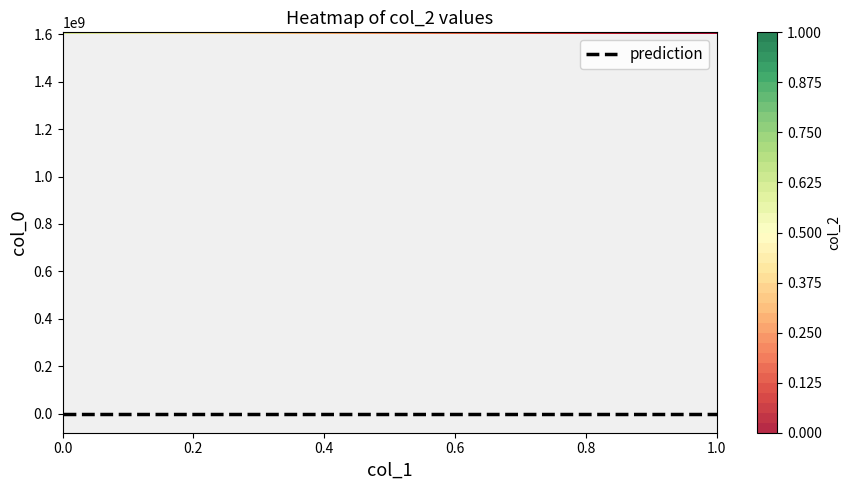

Is the value of 1608066184 at 1 greater than the value of 1603758758 at 1?

No